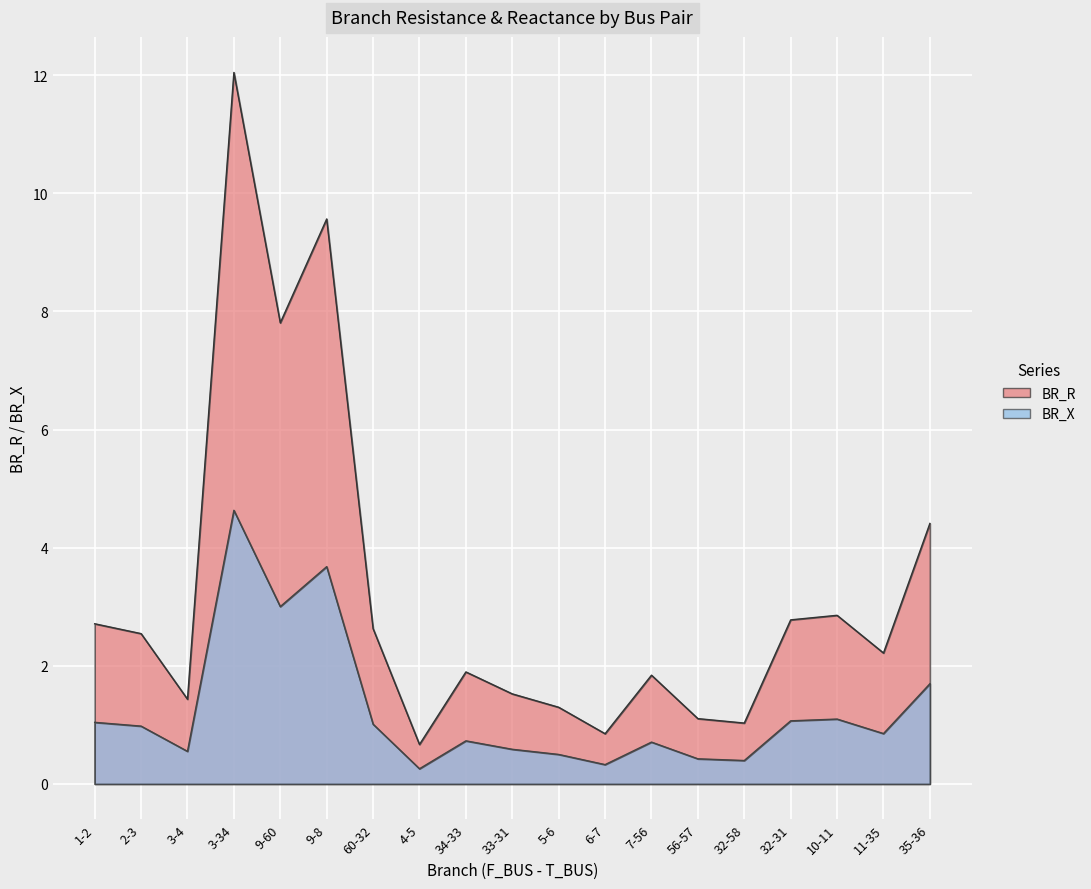

Reading left to right, list all the values displayed in this chart.

BR_R: 1-2=2.7	2-3=2.5	3-4=1.4	3-34=12.0	9-60=7.8	9-8=9.6	60-32=2.6	4-5=0.7	34-33=1.9	33-31=1.5	5-6=1.3	6-7=0.9	7-56=1.8	56-57=1.1	32-58=1.0	32-31=2.8	10-11=2.9	11-35=2.2	35-36=4.4
BR_X: 1-2=1.0	2-3=1.0	3-4=0.6	3-34=4.6	9-60=3.0	9-8=3.7	60-32=1.0	4-5=0.3	34-33=0.7	33-31=0.6	5-6=0.5	6-7=0.3	7-56=0.7	56-57=0.4	32-58=0.4	32-31=1.1	10-11=1.1	11-35=0.9	35-36=1.7